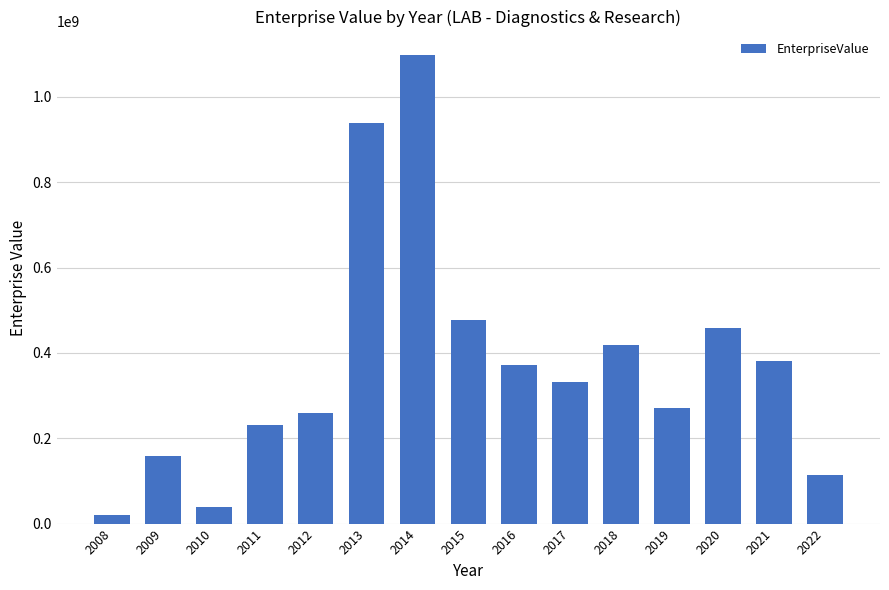

The value at 2022 is 176806212.1. True or false?

False